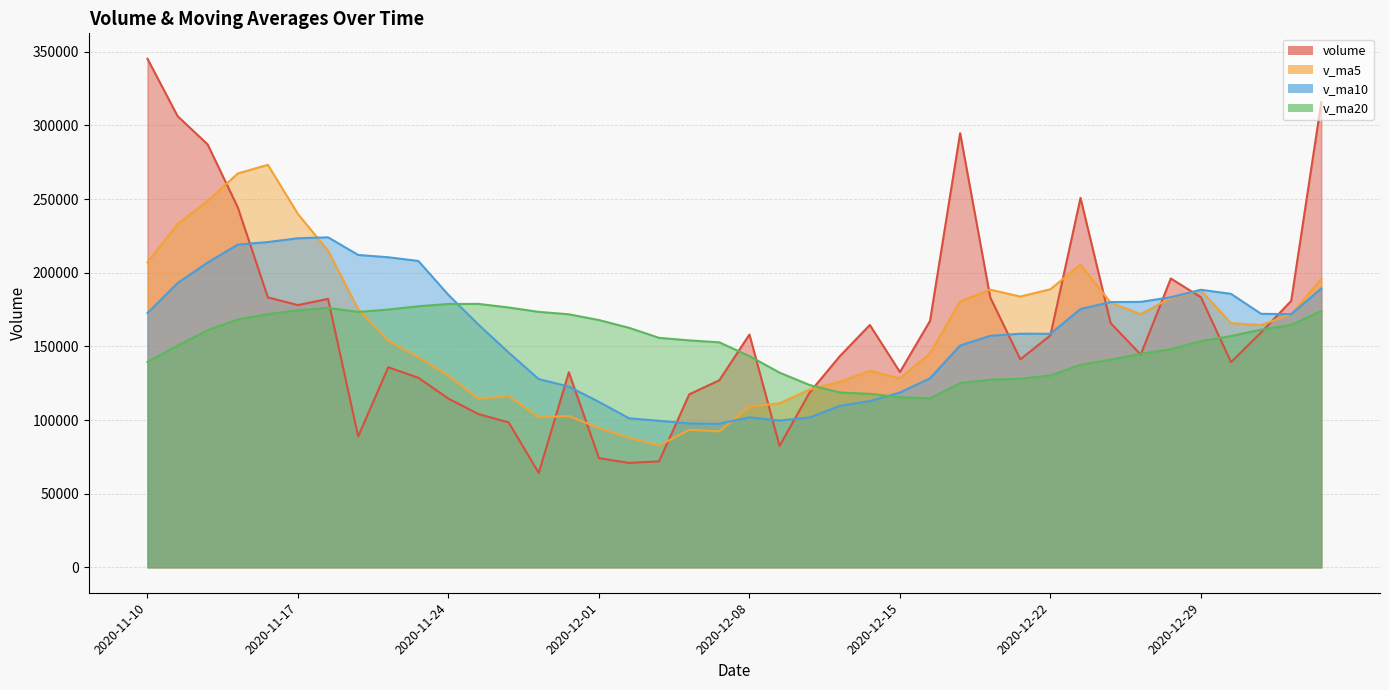

What are all the series names shown in the legend?

volume, v_ma5, v_ma10, v_ma20